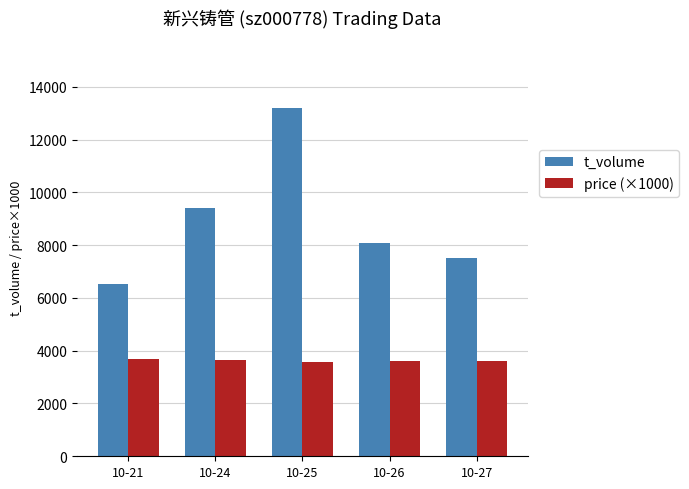

Rank the series by their average value, from lowest to highest.

price (×1000), t_volume